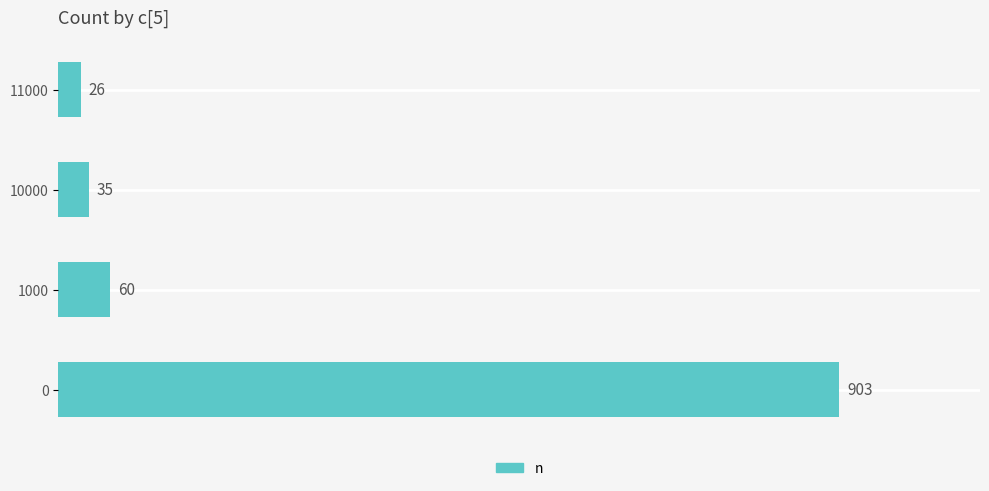

Where is the data nearest to the value 464?

1000